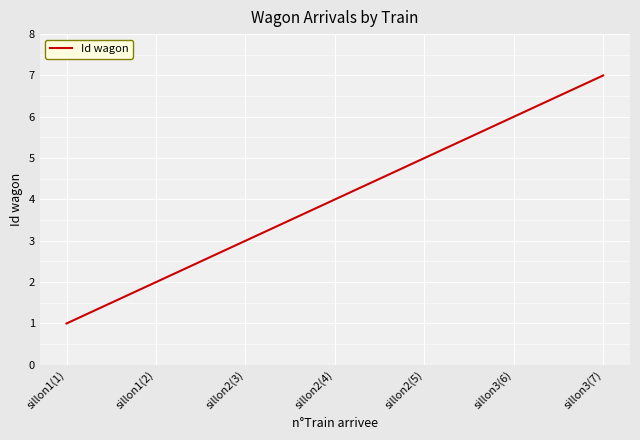

What position from the left is sillon1(2)?

2